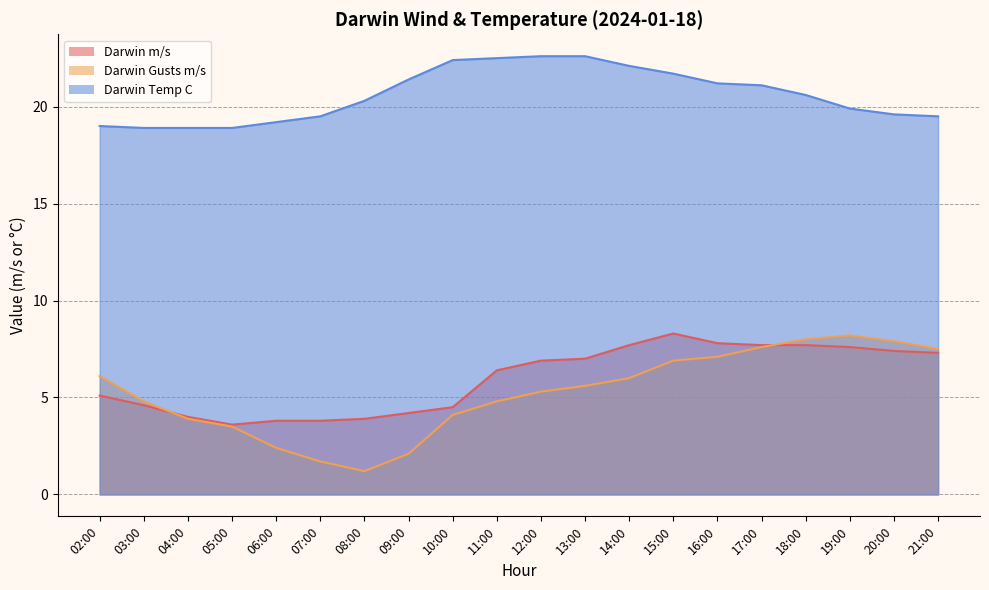

At which label is Darwin Temp C closest to 20?

19:00